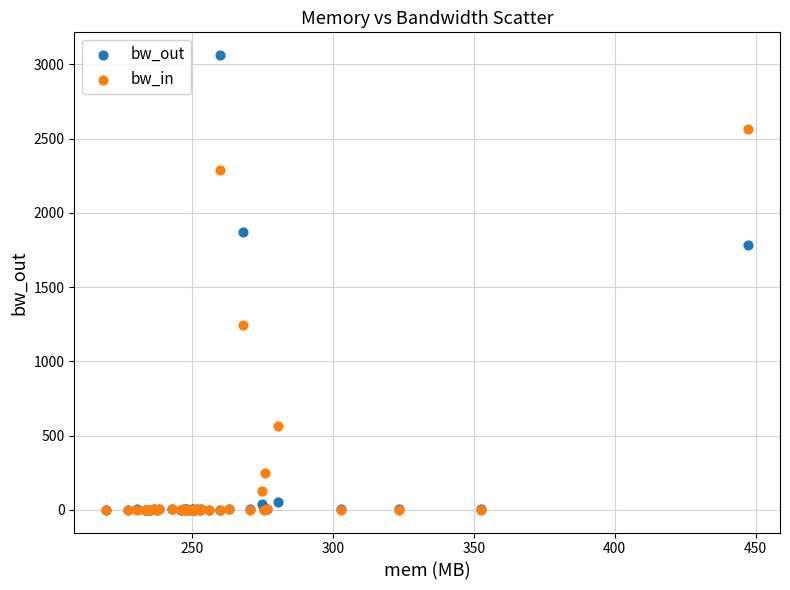

Which series contains the highest Y value?

bw_out